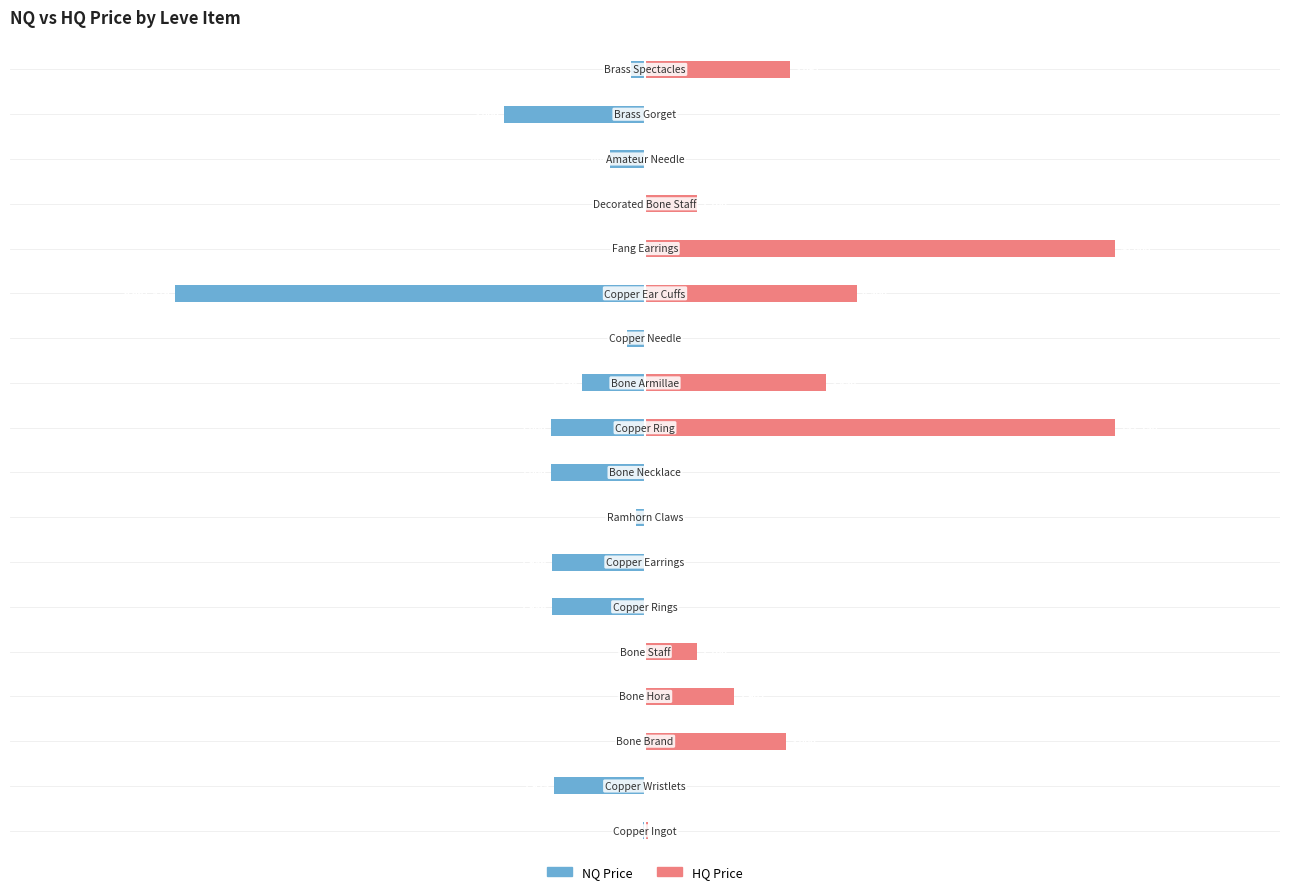

True or false: HQ Price has a value of -5299.8 at 8.

False